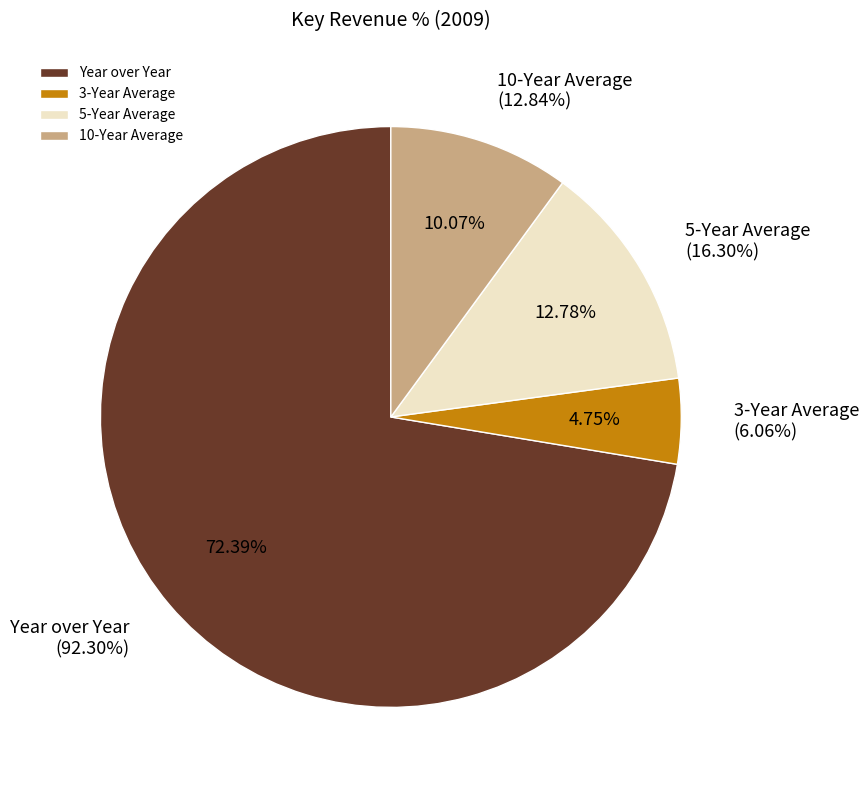

Between Year over Year and 5-Year Average, which is larger?

Year over Year